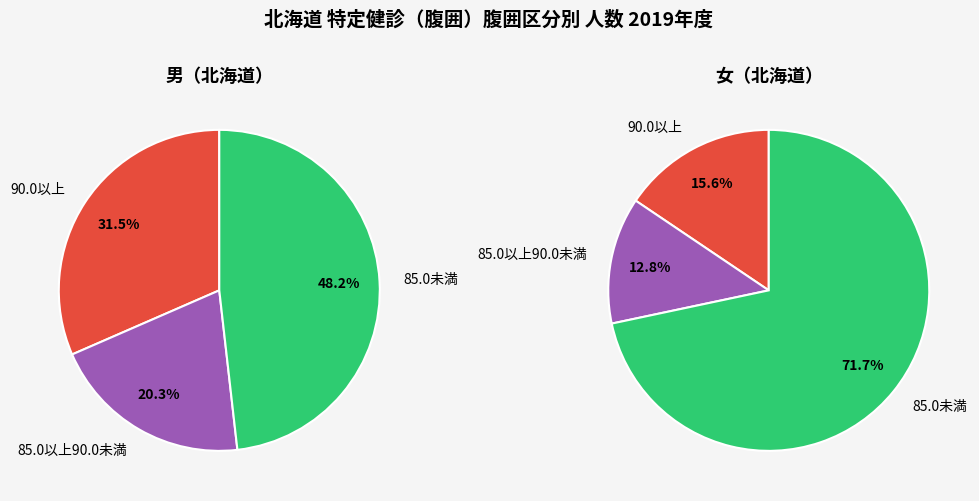

How many segments does this pie chart have?

3